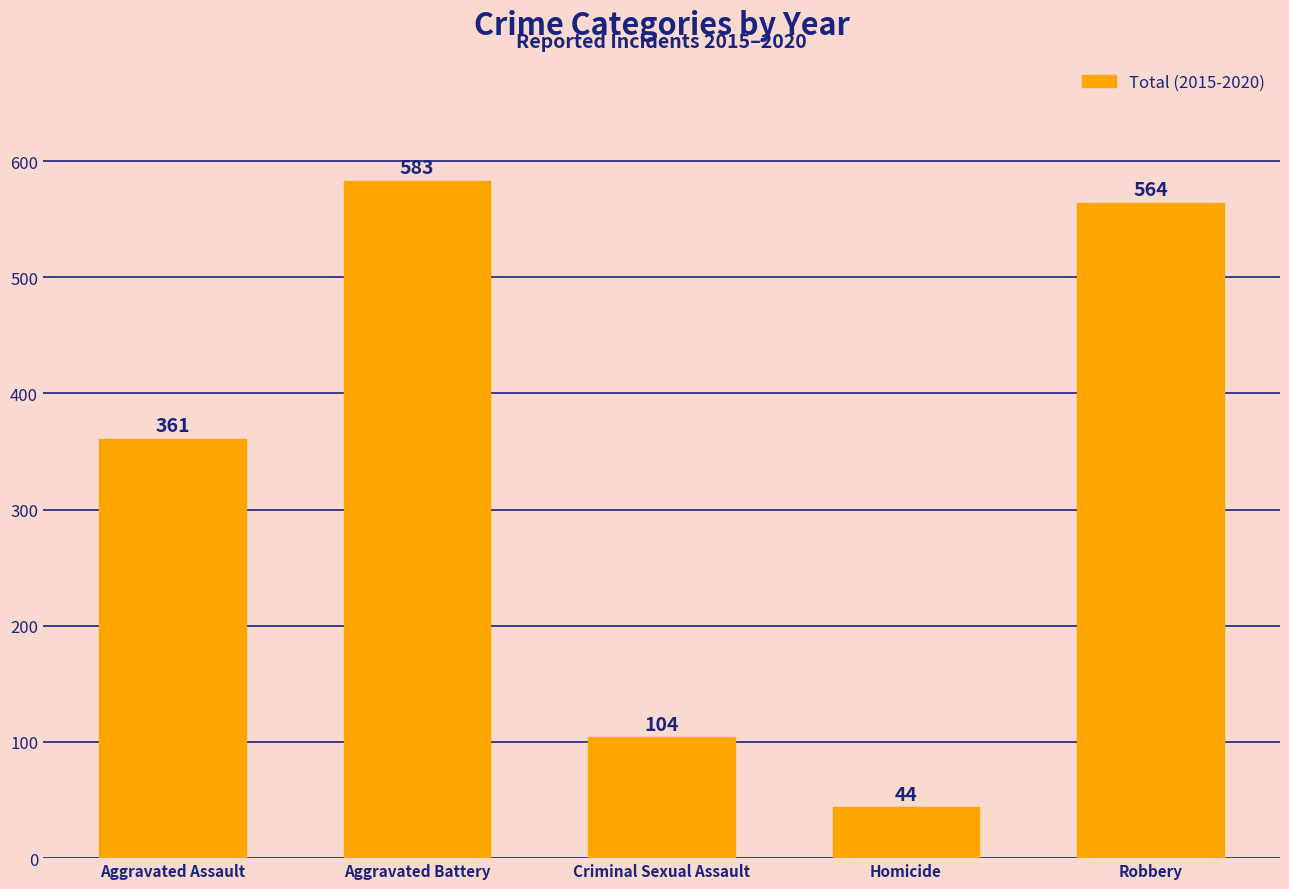

What position from the left is Aggravated Assault?

1